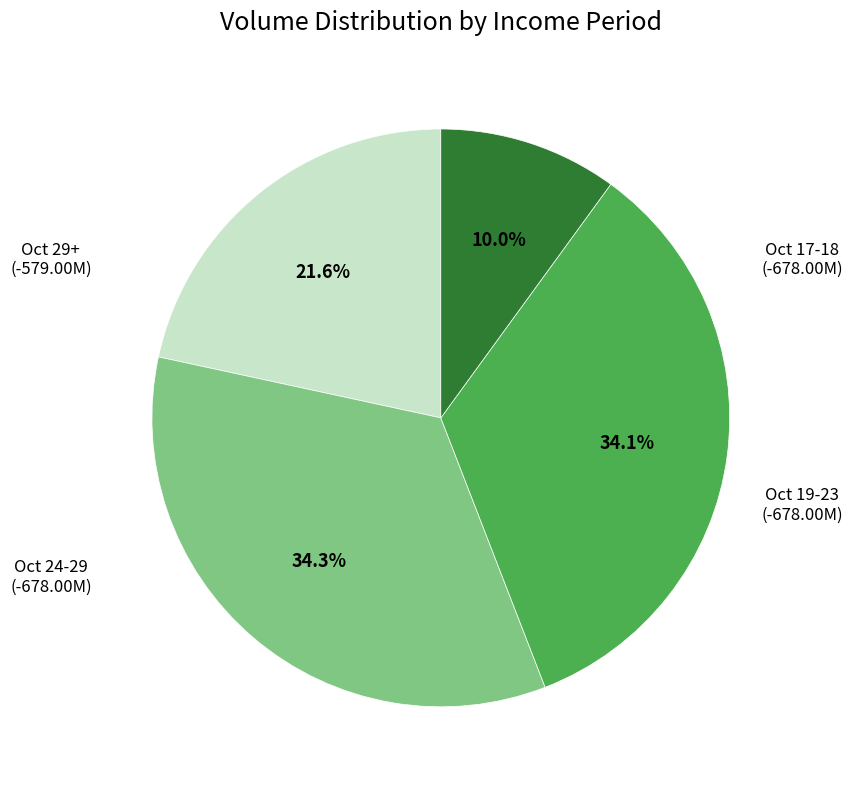

Is there any slice that represents more than half of the pie?

No